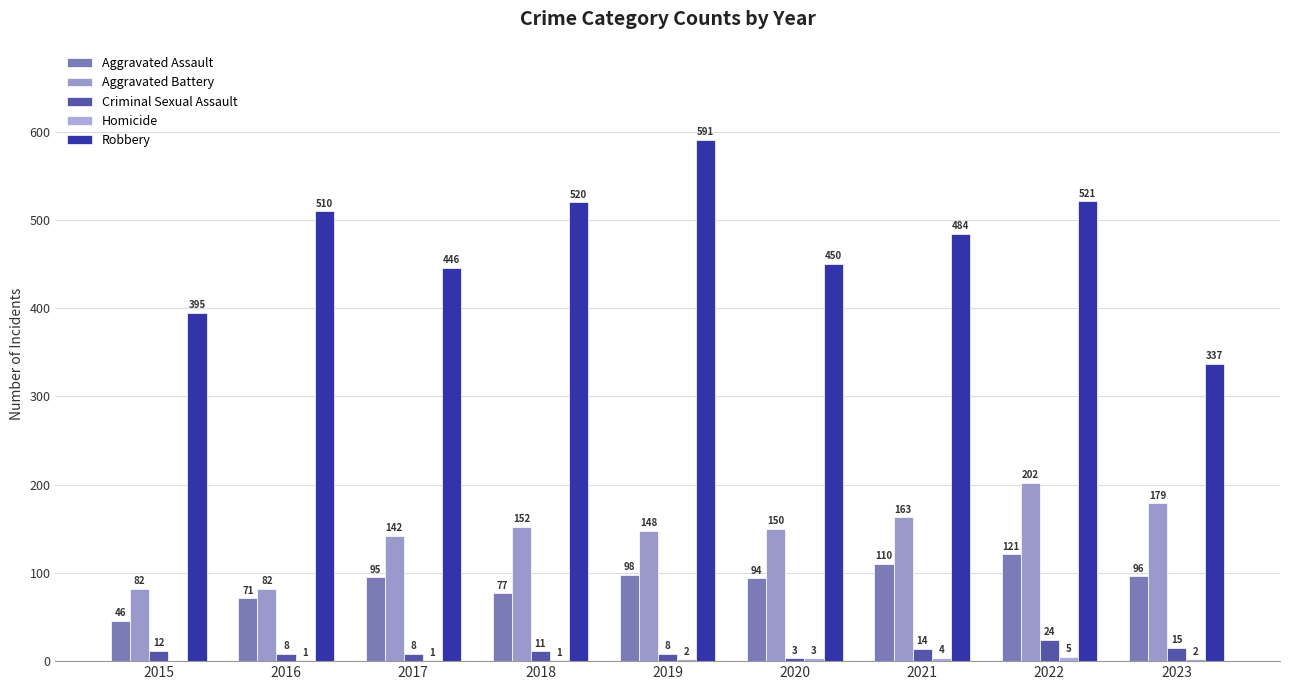

How many series are shown in this chart?

5